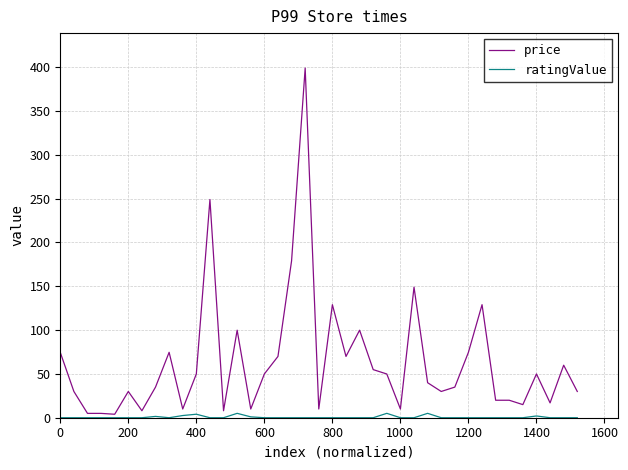

Rank the series by their average value, from lowest to highest.

ratingValue, price